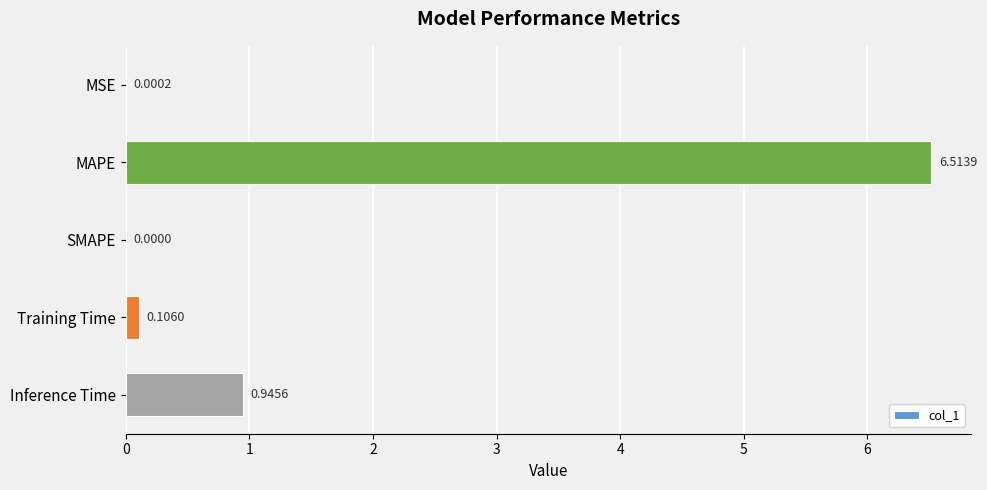

What is the sum of the values at MAPE and Training Time?

6.6